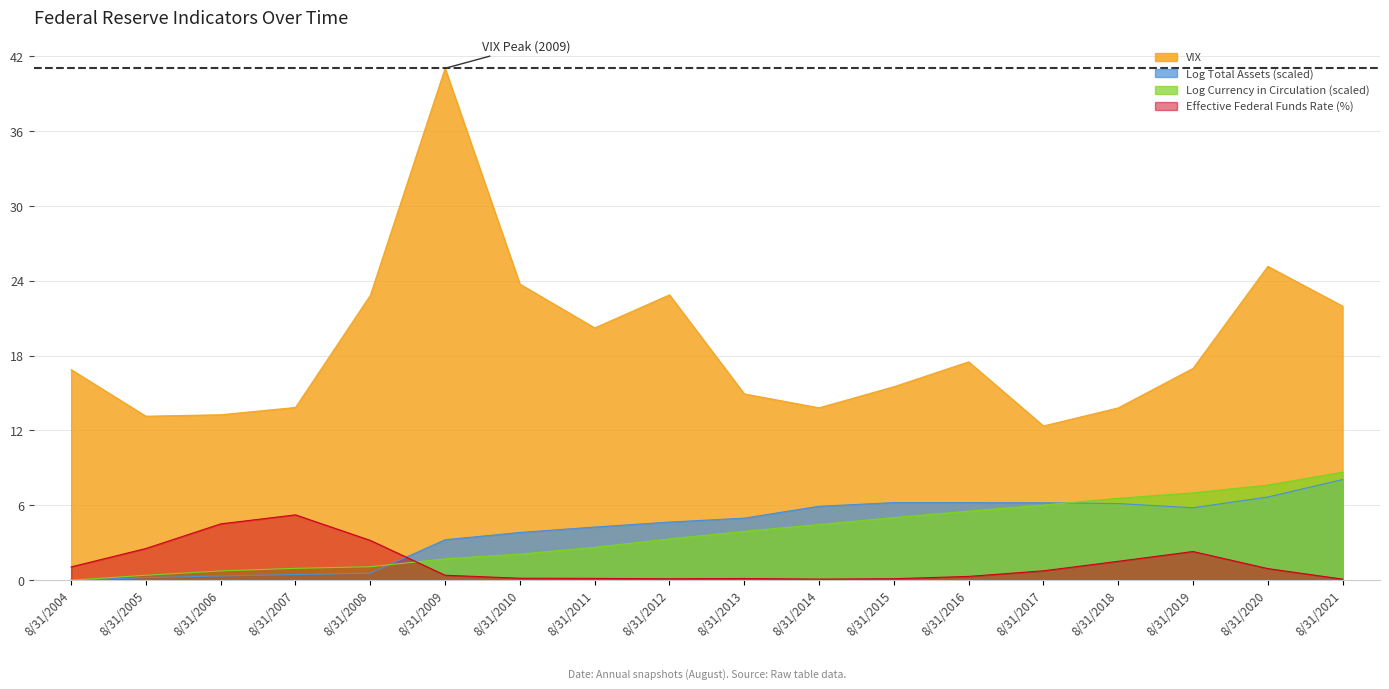

Is the value of Log Currency in Circulation at 8/31/2016 greater than the value of Effective Federal Funds Rate (%) at 8/31/2015?

Yes